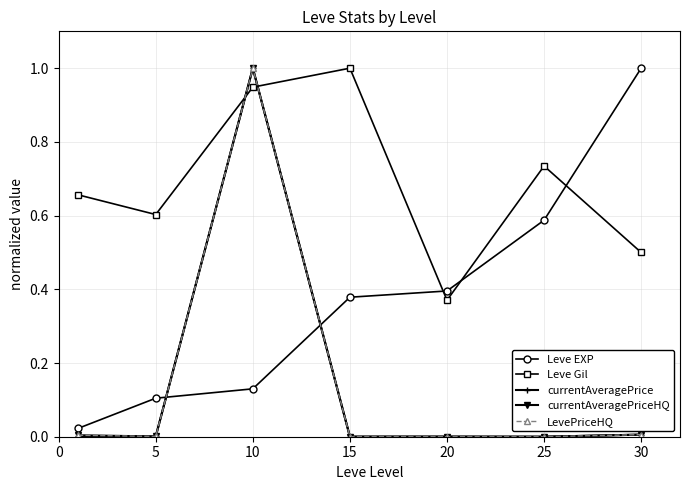

Reading left to right, extract all data points from this chart.

Leve EXP: 0=0.0	5=0.1	10=0.1	15=0.4	20=0.4	25=0.6	30=1.0
Leve Gil: 0=0.7	5=0.6	10=0.9	15=1.0	20=0.4	25=0.7	30=0.5
currentAveragePrice: 0=0.0	5=0.0	10=1.0	15=0.0	20=0.0	25=0.0	30=0.0
currentAveragePriceHQ: 0=0.0	5=0.0	10=1.0	15=0.0	20=0.0	25=0.0	30=0.0
LevePriceHQ: 0=0.0	5=0.0	10=1.0	15=0.0	20=0.0	25=0.0	30=0.0